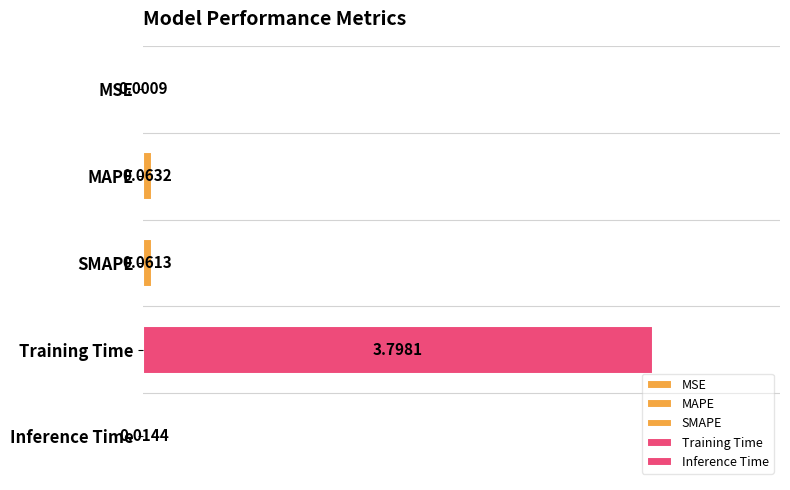

What is the change in value from MSE to SMAPE?

+0.1